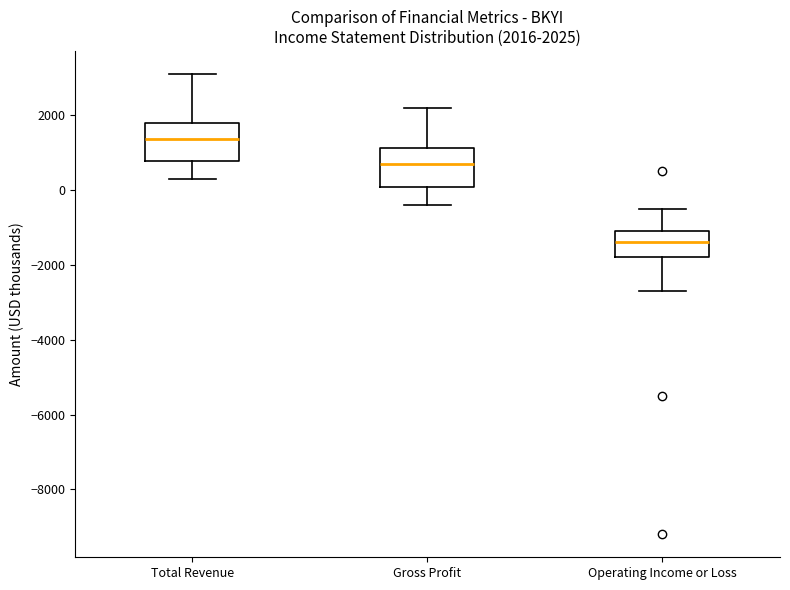

Which box has the lowest median line?

Operating Income or Loss